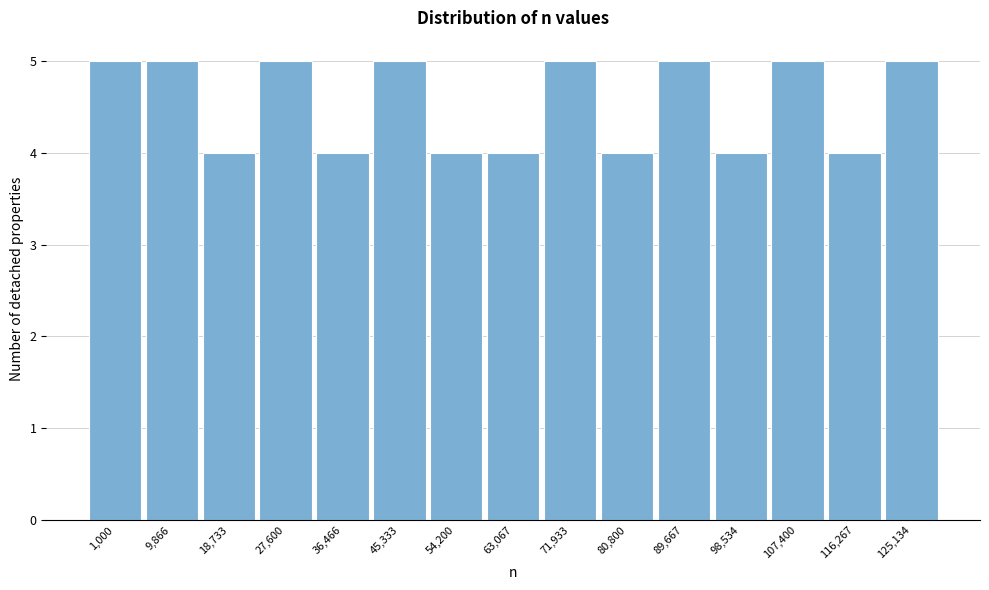

Reading right to left, what are all the values shown in this chart?

5	4	5	4	5	4	5	4	4	5	4	5	4	5	5